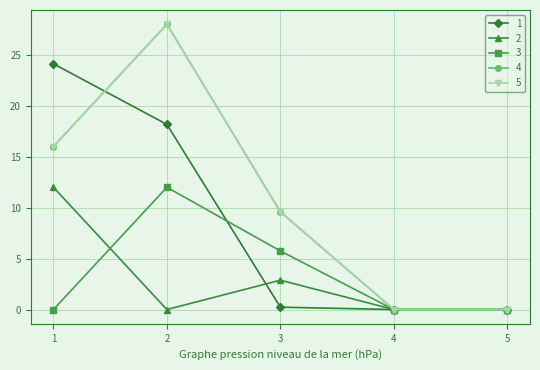

At which category does the chart reach its minimum across all series?

4